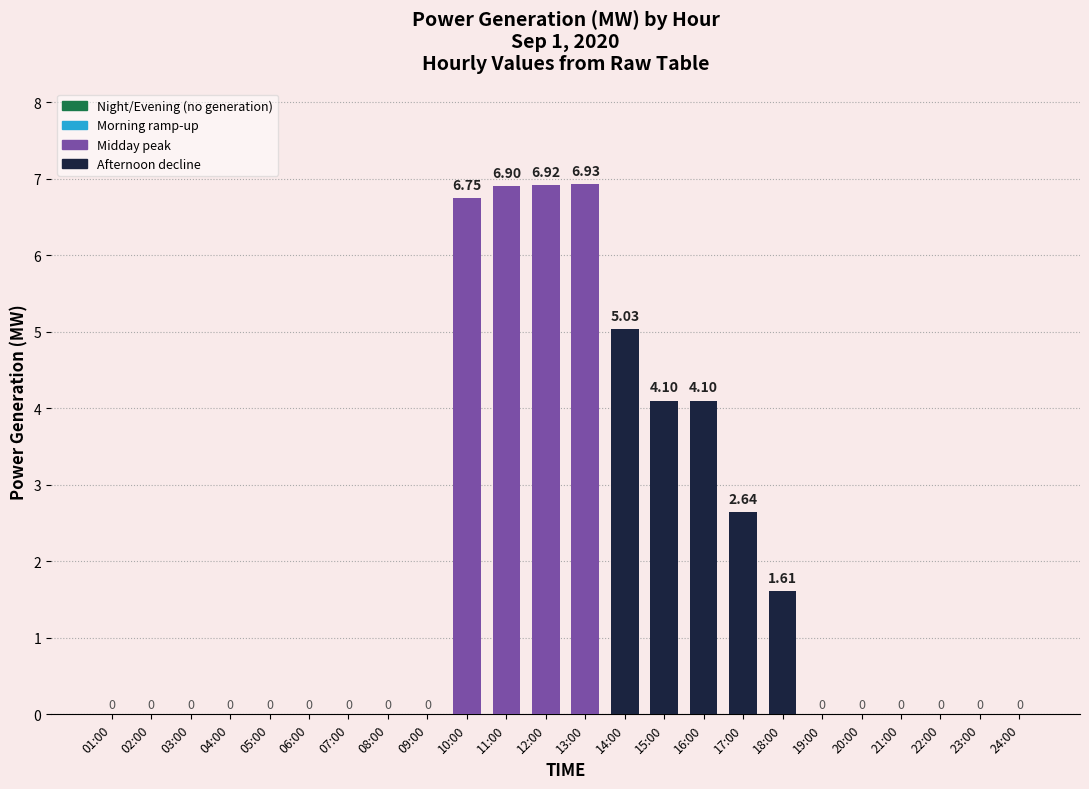

What is the ratio of the value at 13:00 to the value at 10:00?

1.0